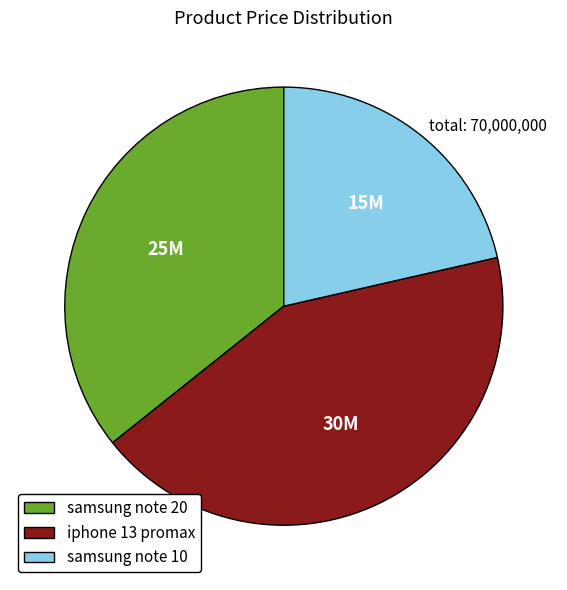

Which has a higher value, samsung note 20 or samsung note 10?

samsung note 20